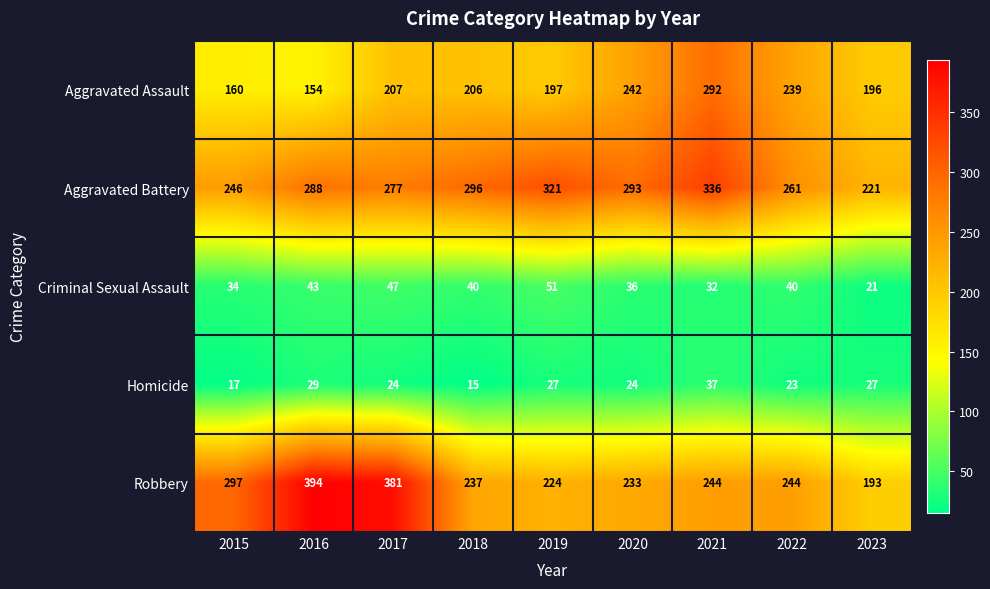

True or false: Robbery has a value of 244 at 2021.

True